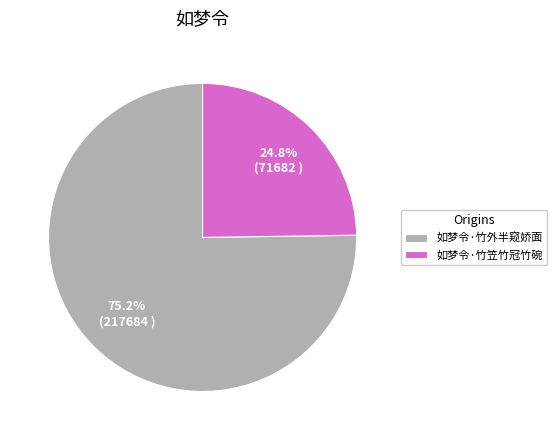

True or false: 如梦令·竹笠竹冠竹碗 accounts for 25% of the total.

True